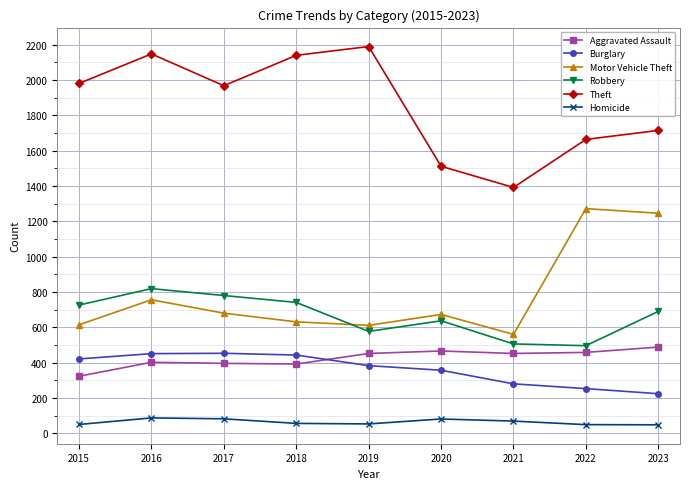

How many times do Robbery and Motor Vehicle Theft cross each other?

1